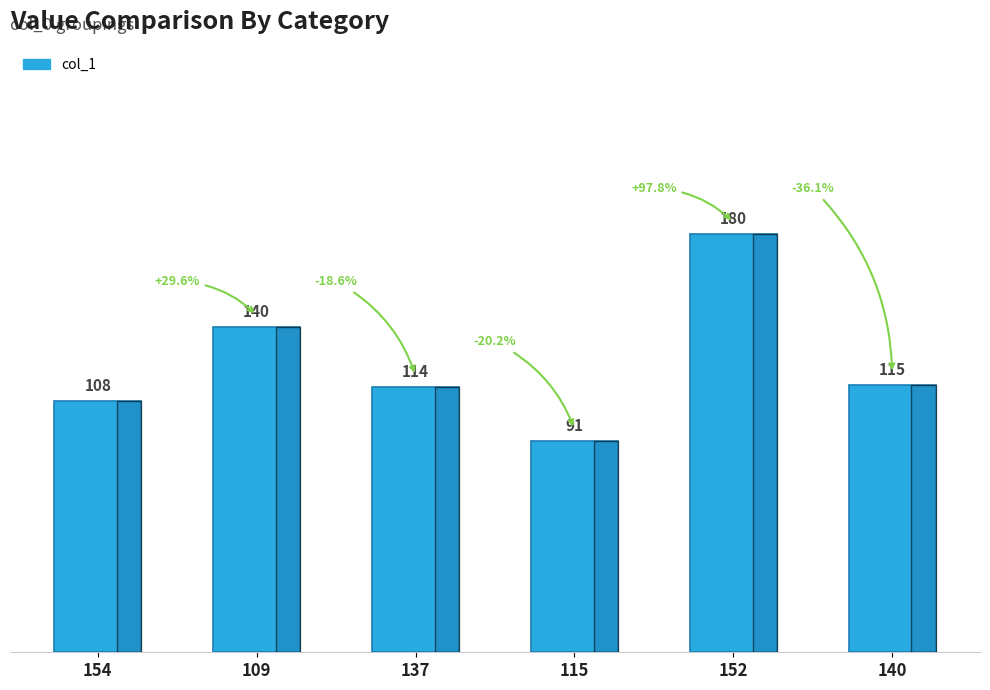

What position from the left is 109?

2